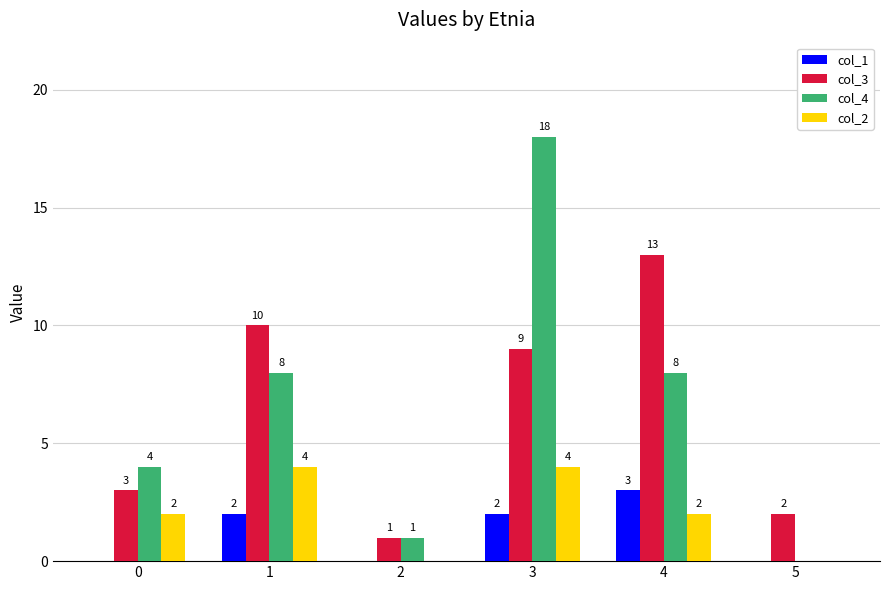

Which series changed the most between 0 and 1?

col_3